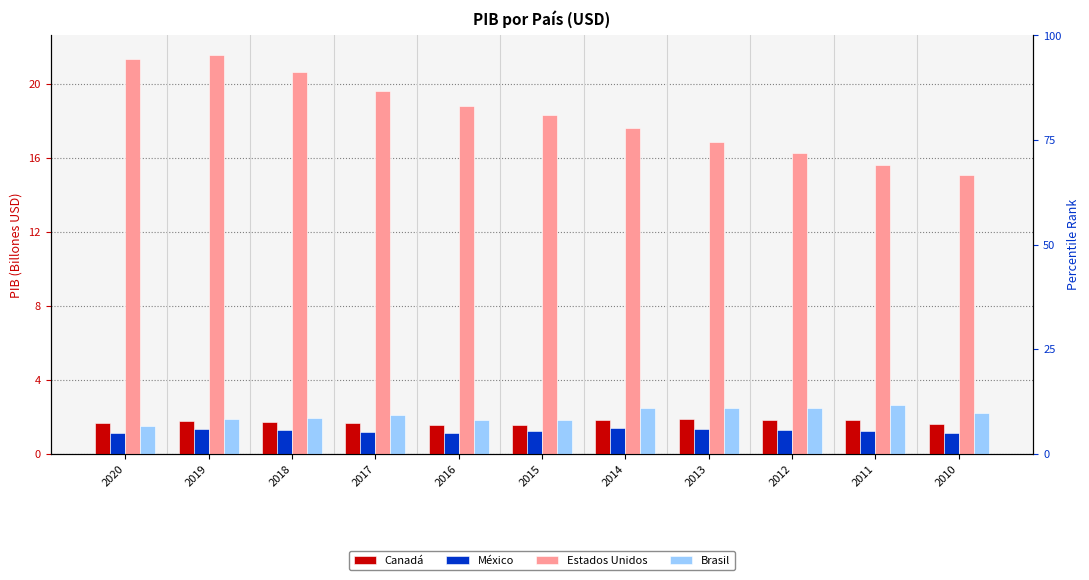

How many groups of bars are there?

11